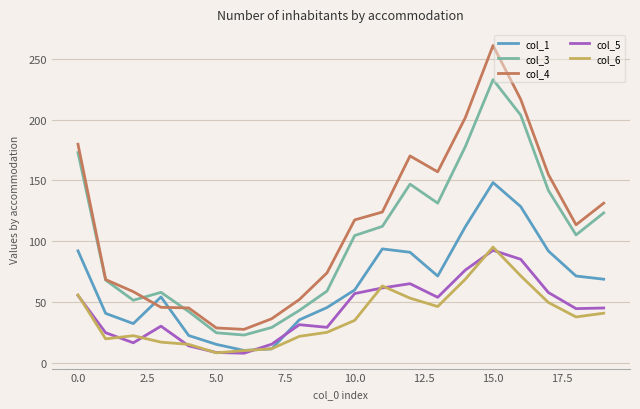

What is the smallest value displayed?

7.8